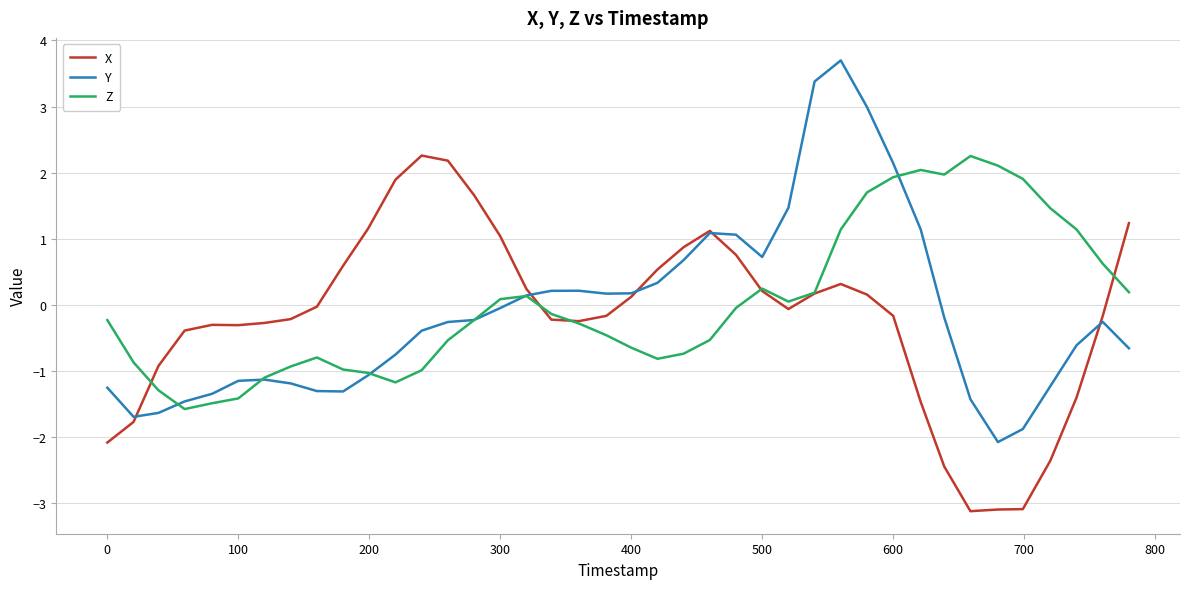

Which series has the widest spread of values?

Y